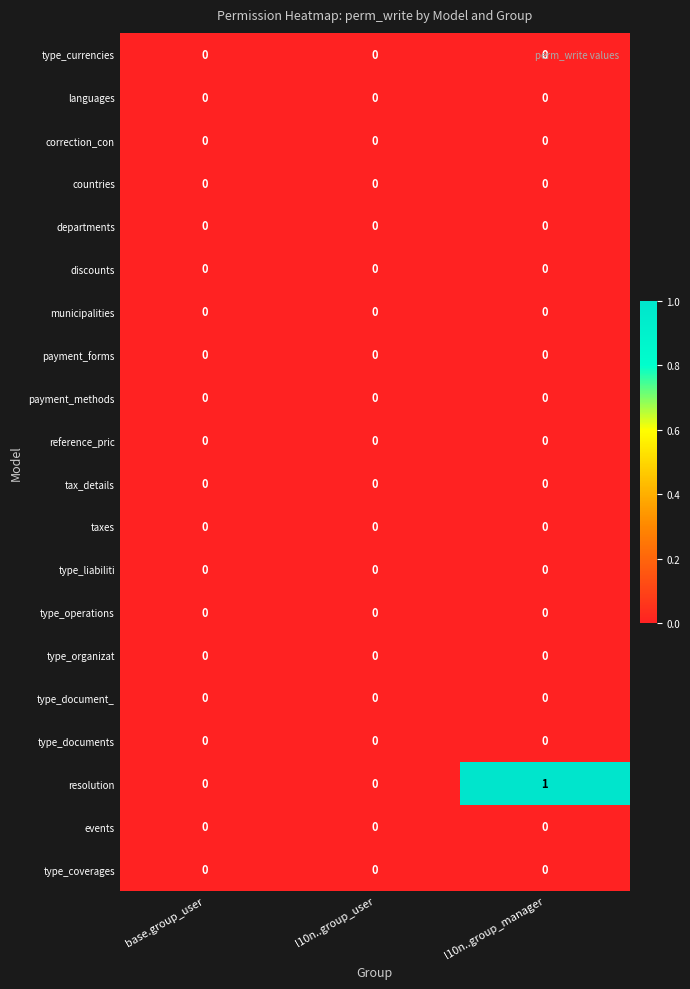

Which series changed the most between l10n..group_user and l10n..group_manager?

resolution